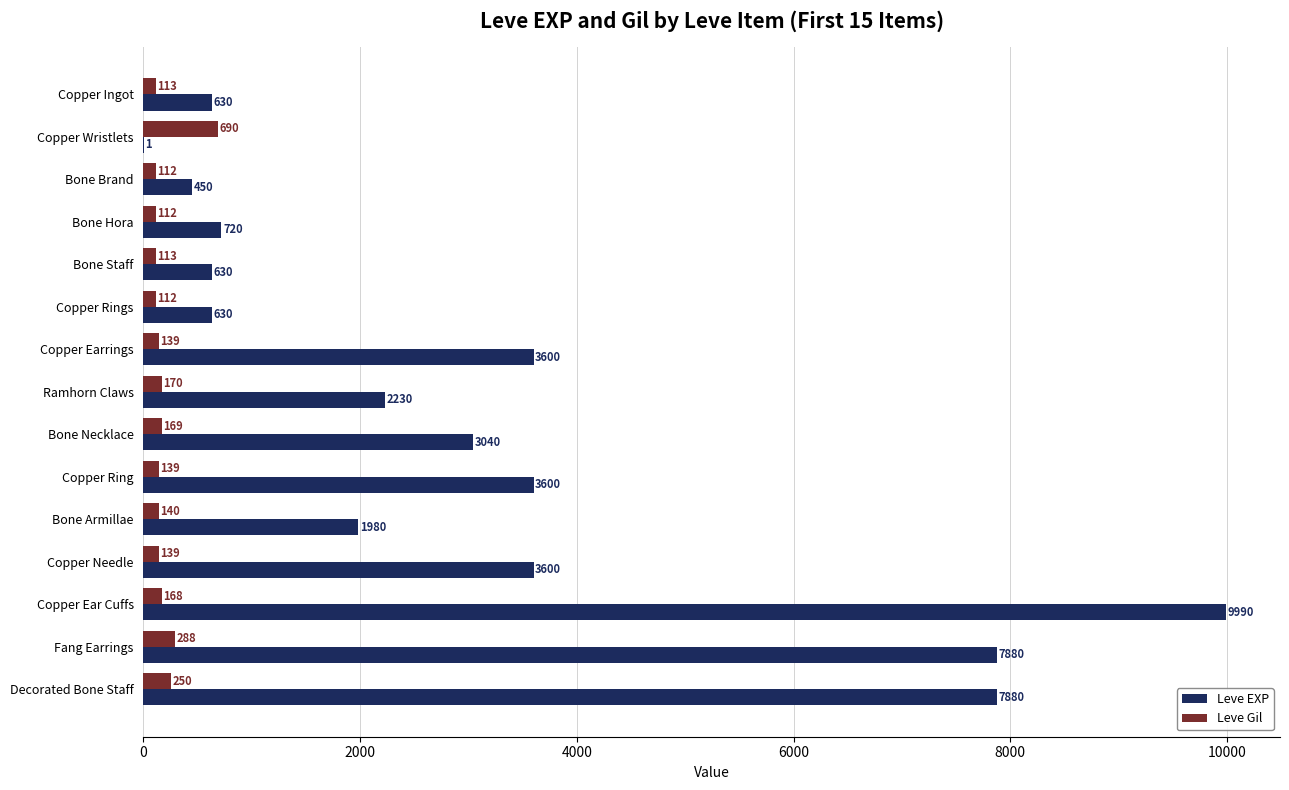

Read the Leve Gil value at Copper Earrings.

139